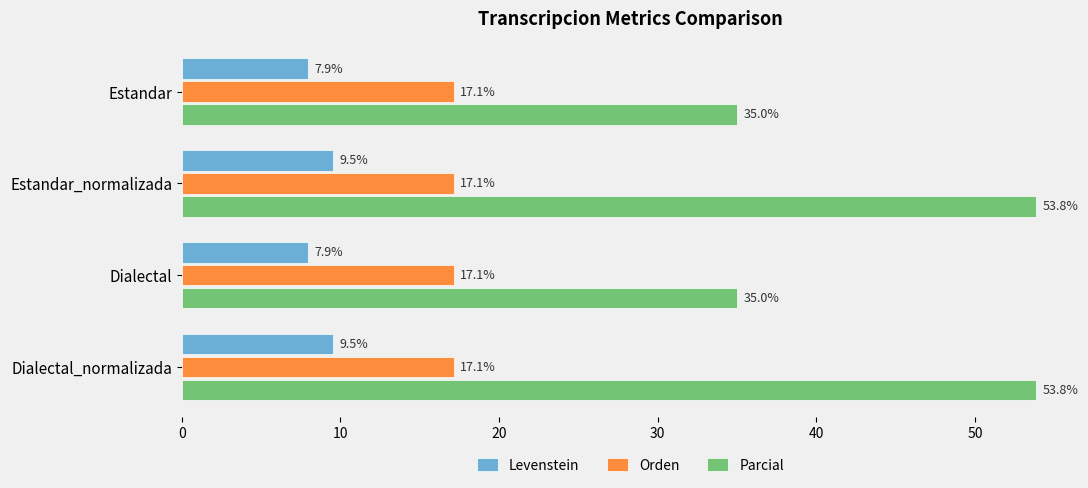

Which series has the largest range (max minus min)?

Parcial